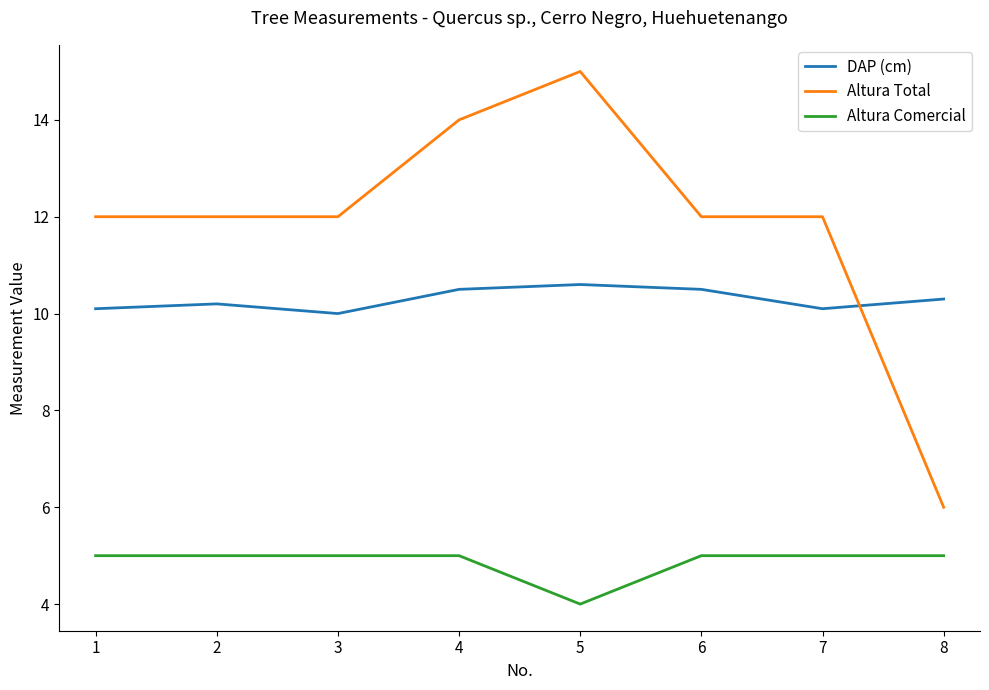

What is the difference between the highest and lowest values at 7?

7.0